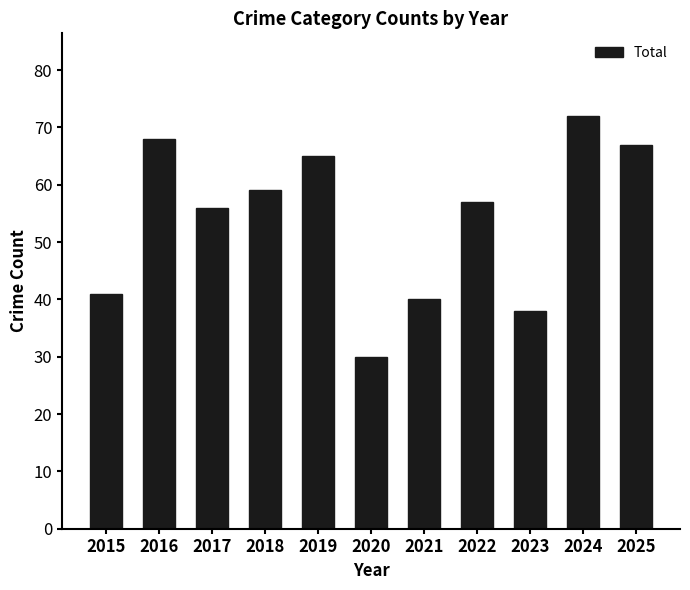

Reading left to right, list all the values displayed in this chart.

41	68	56	59	65	30	40	57	38	72	67